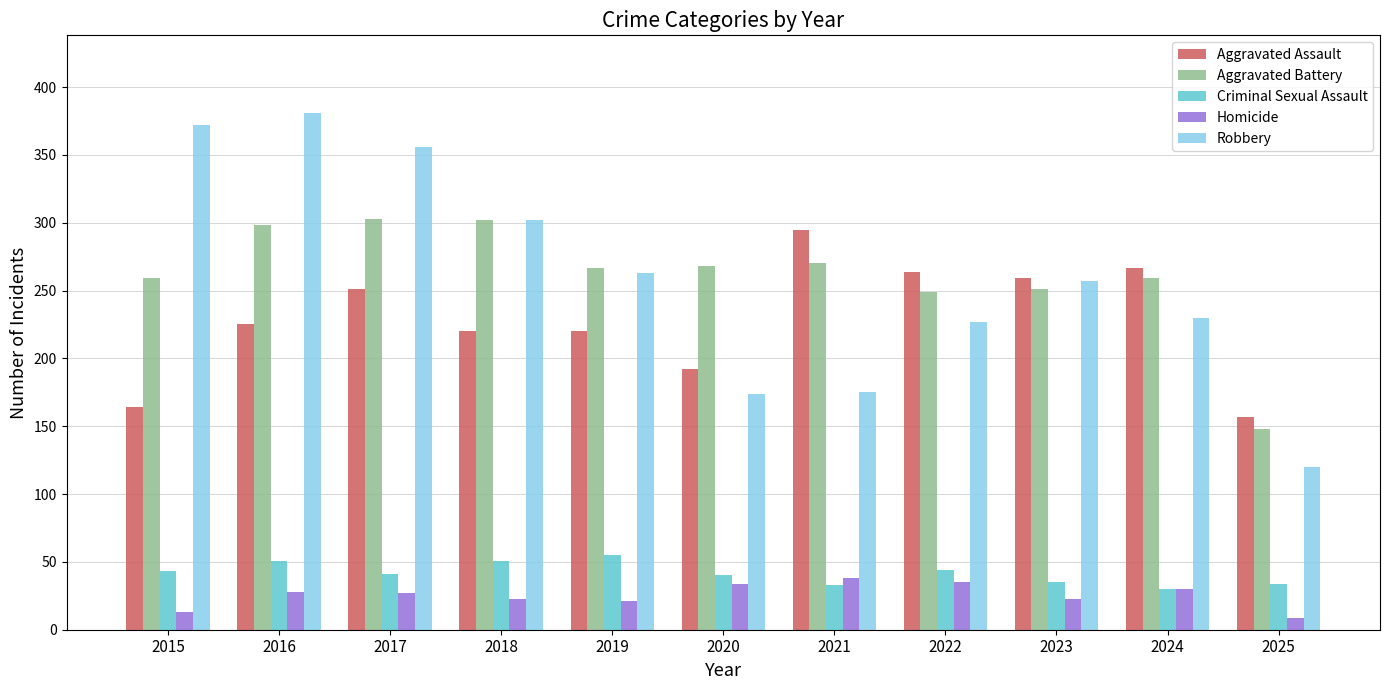

What is the spread (max minus min) of values at 2019?

246